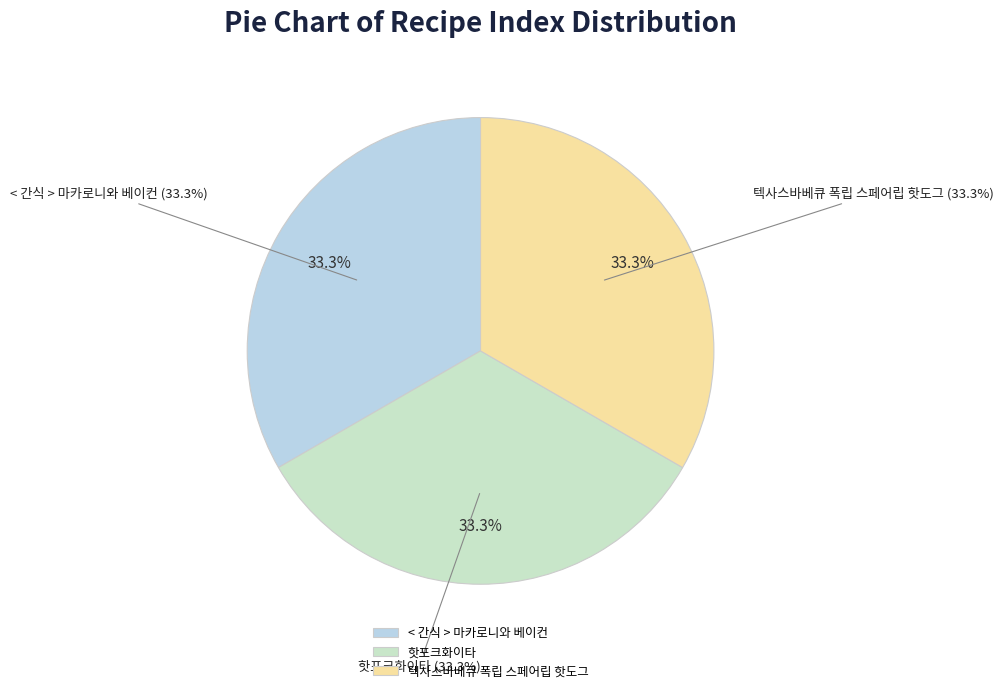

Count the number of slices in the pie.

3